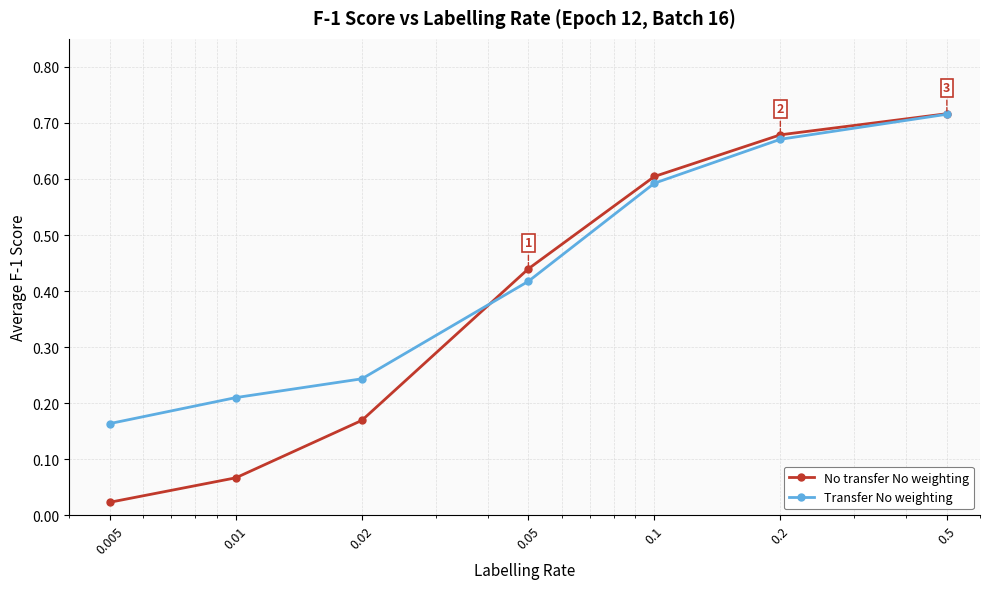

What is the value of the Transfer No weighting point at the 5th from the left?

0.6